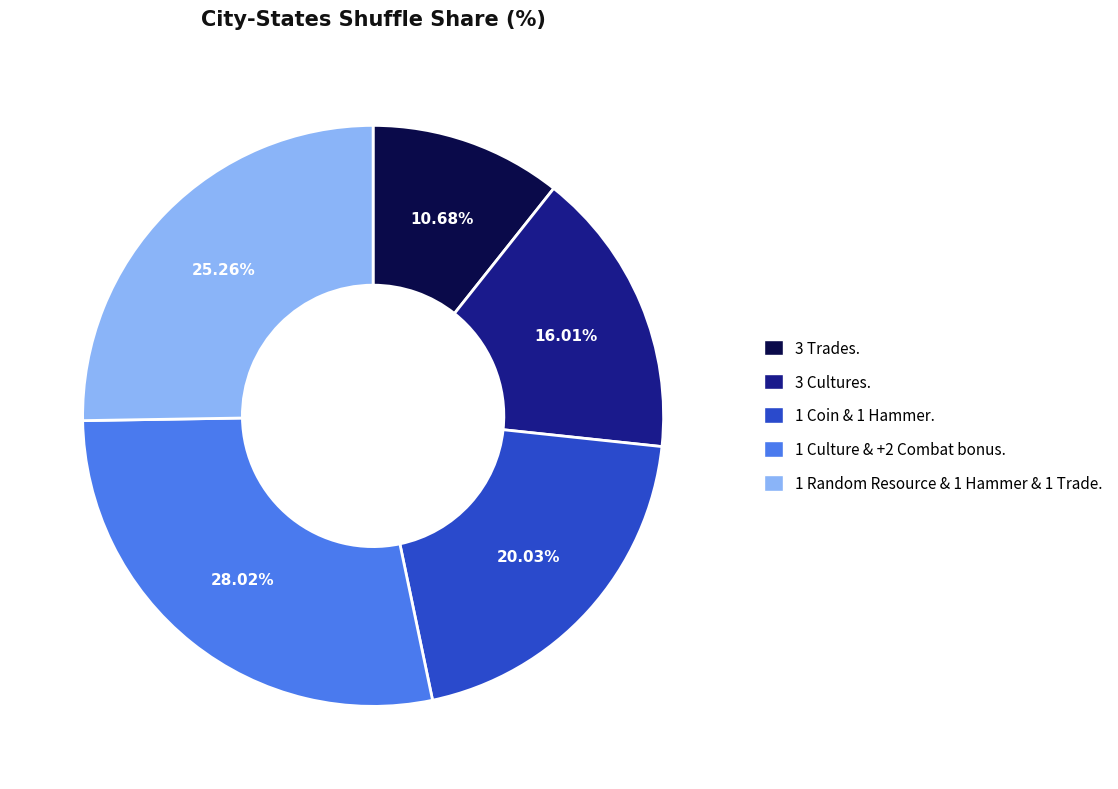

Which slice is the largest?

1 Culture & +2 Combat bonus.